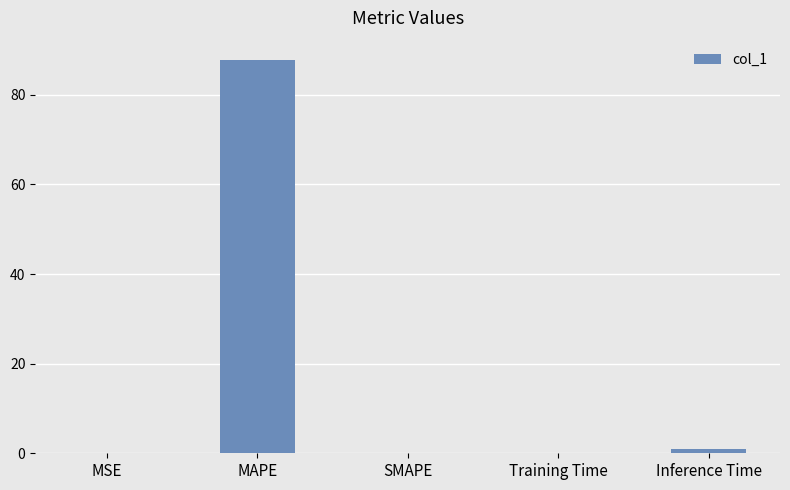

What is the greatest value displayed?

87.7